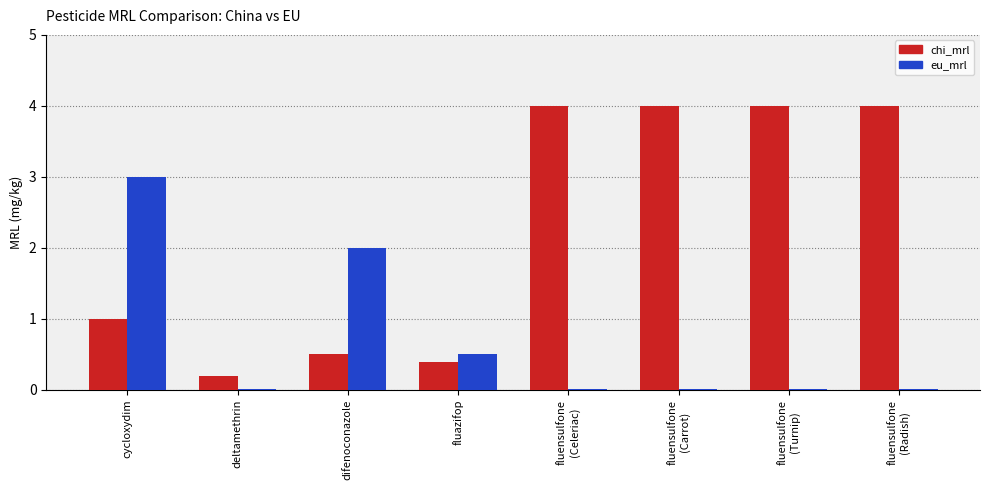

What is the total value across all series at difenoconazole?

2.5